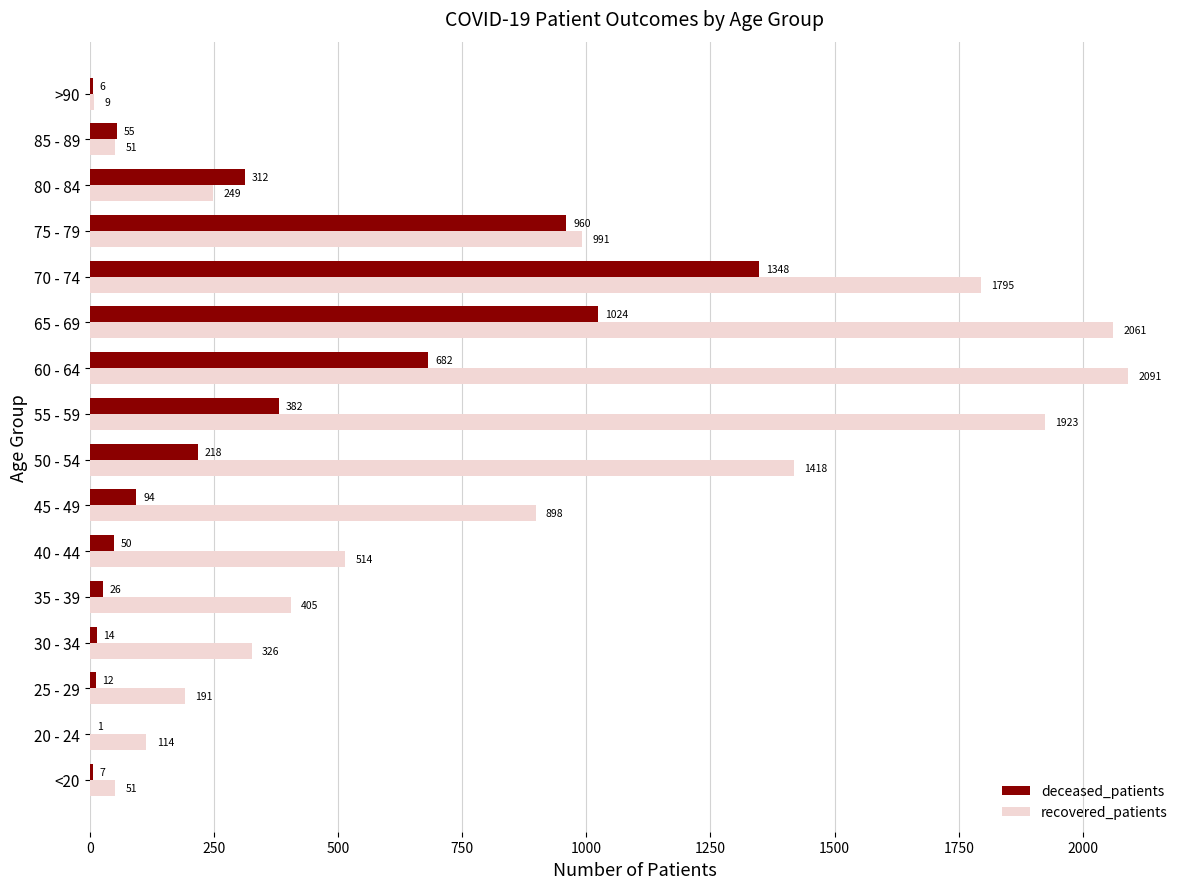

What is the maximum value for recovered_patients?

2091